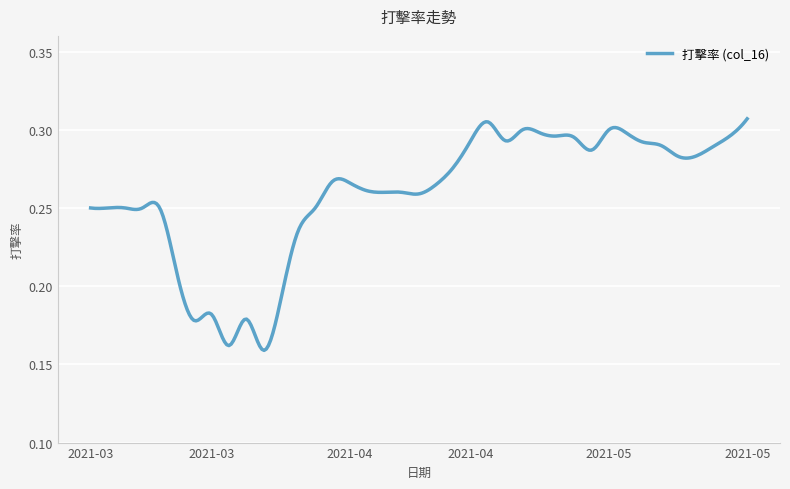

Reading left to right, extract all data points from this chart.

0.2	0.2	0.2	0.2	0.2	0.2	0.2	0.2	0.2	0.2	0.2	0.2	0.2	0.2	0.3	0.3	0.3	0.3	0.3	0.3	0.3	0.3	0.3	0.3	0.3	0.3	0.3	0.3	0.3	0.3	0.3	0.3	0.3	0.3	0.3	0.3	0.3	0.3	0.3